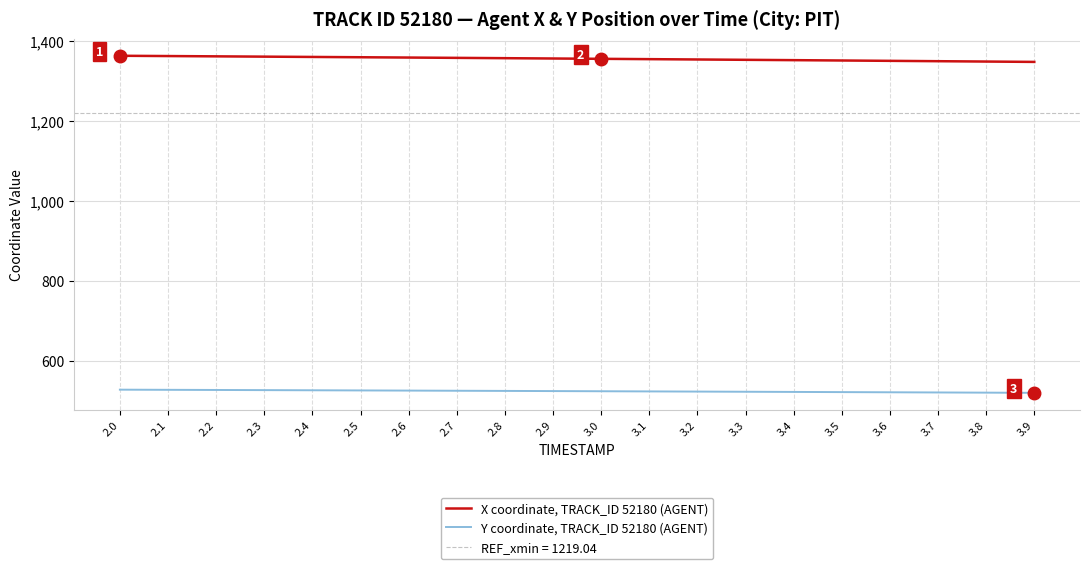

The Y coordinate, TRACK_ID 52180 (AGENT) series shows 525.5 at 2.6. True or false?

True